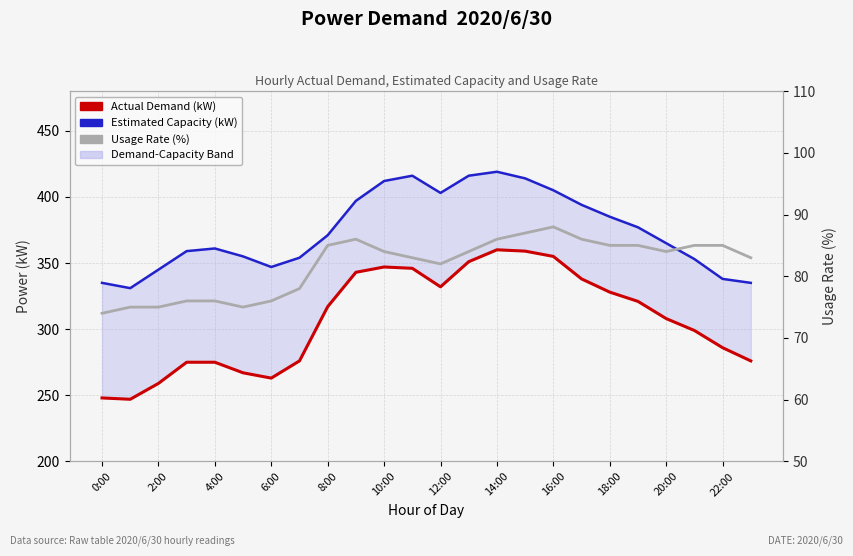

True or false: Actual Demand (kW) has more than 0 interior local peaks.

True